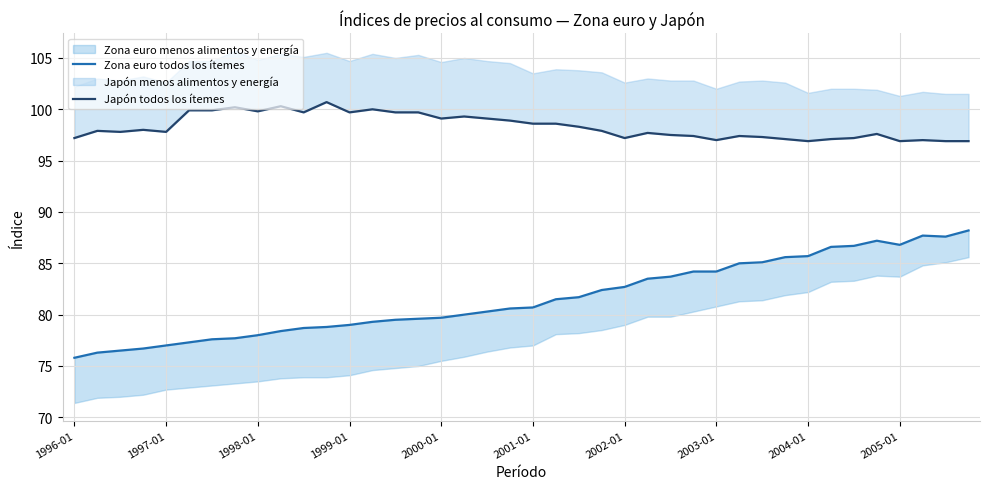

What value does the Zona euro todos los ítemes series have at 14?

79.5